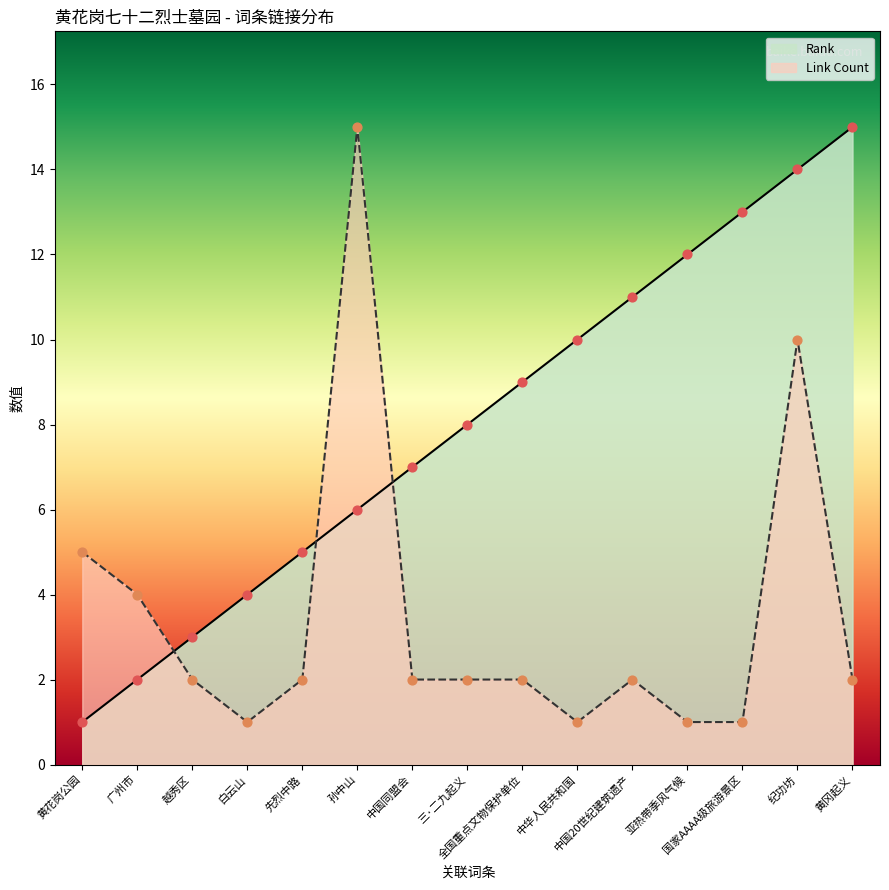

At which category is the sum across all series the highest?

纪功坊